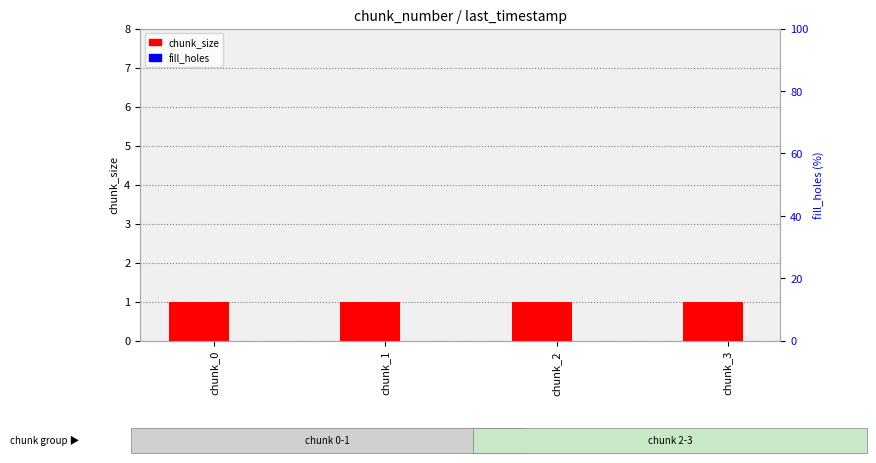

Which has a higher value, chunk_1 or chunk_3?

chunk_1